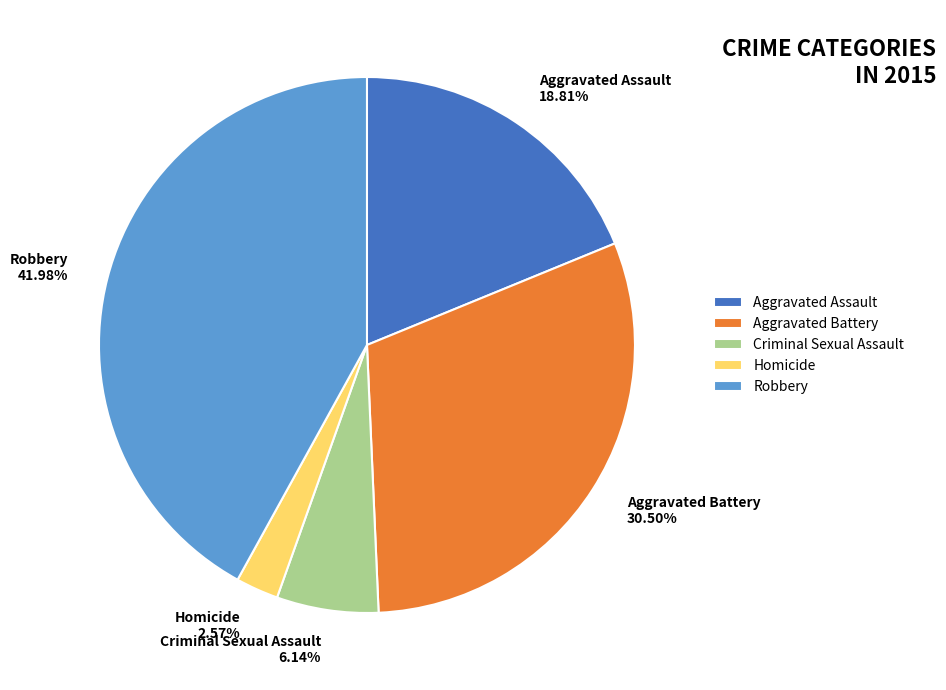

To the nearest percent, what is the average slice percentage?

20%